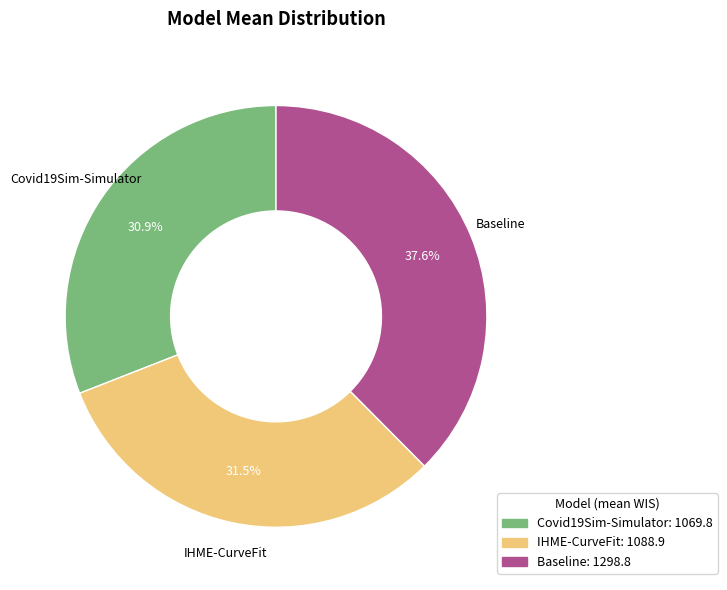

How many slices are in this pie chart?

3